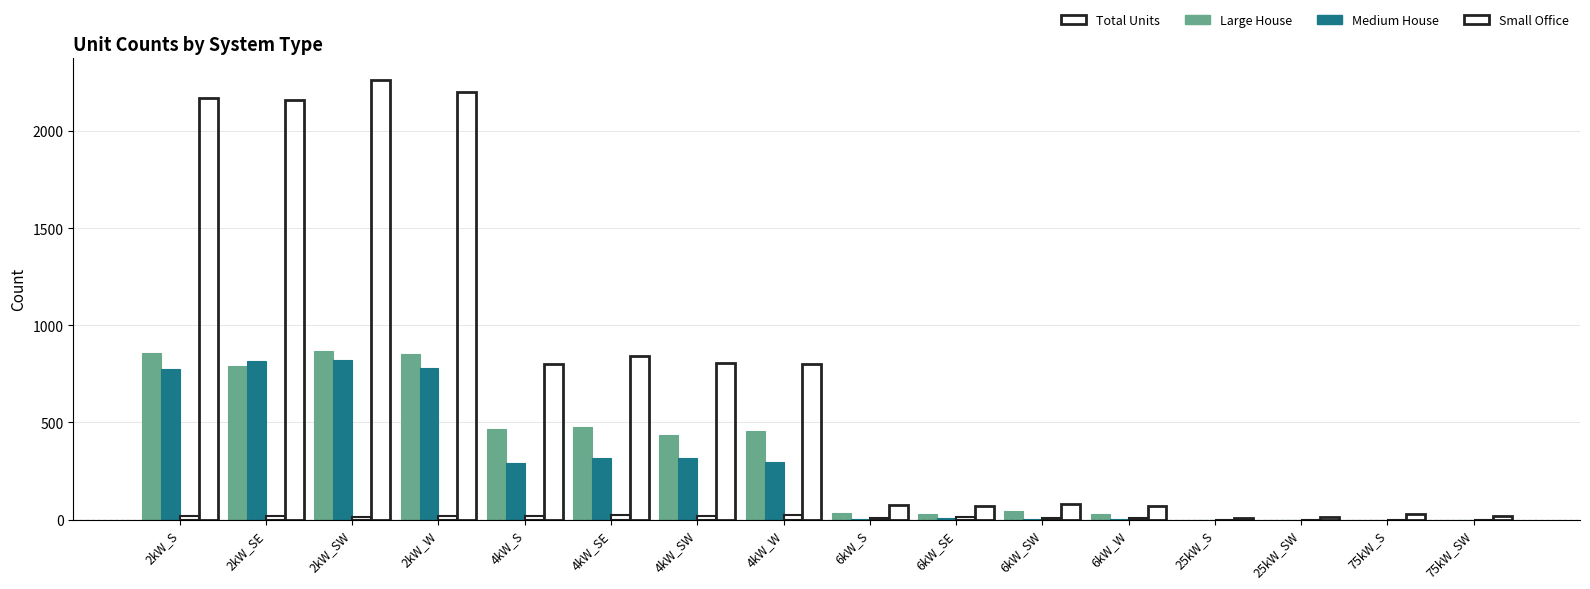

The value of Medium House at 4kW_W is 207. True or false?

False